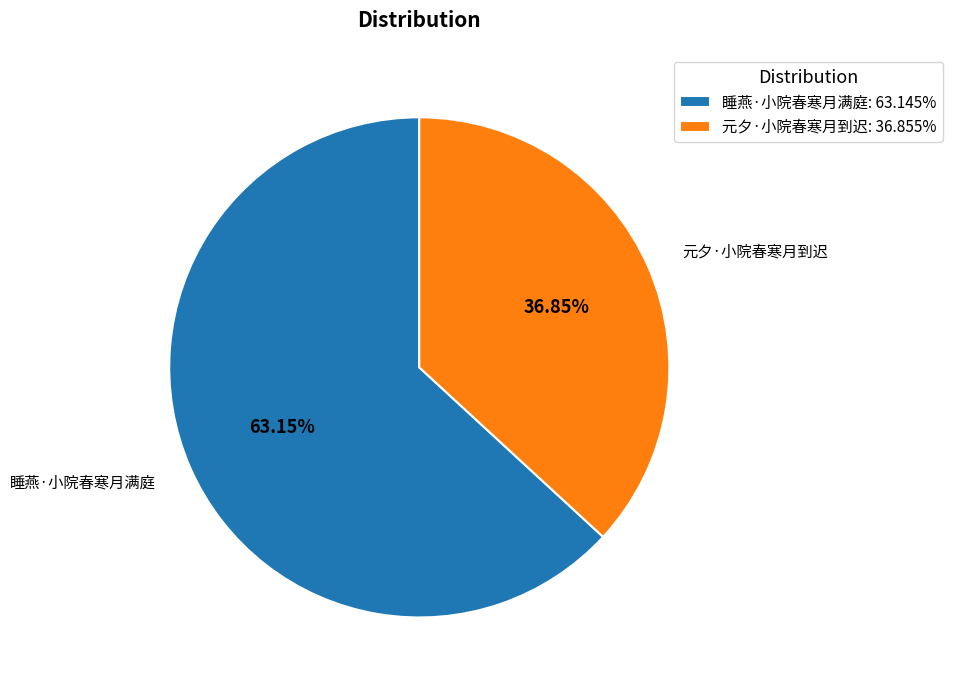

How much of the chart is everything except 元夕·小院春寒月到迟?

63.1%